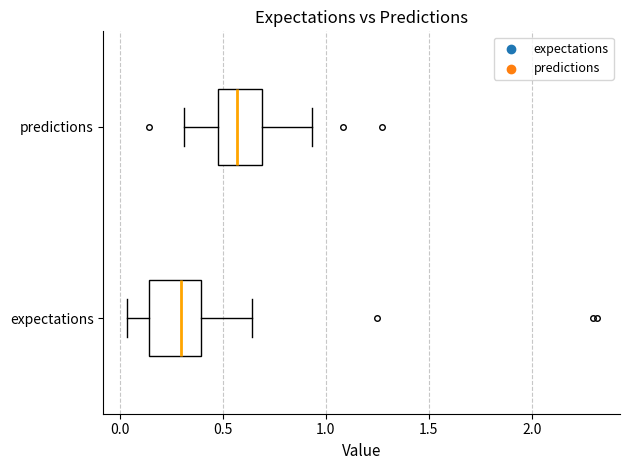

Where does the left whisker of the box for expectations end on the x-axis? The values are not printed on the chart, so give them approximately, as read against the axis.

0.05